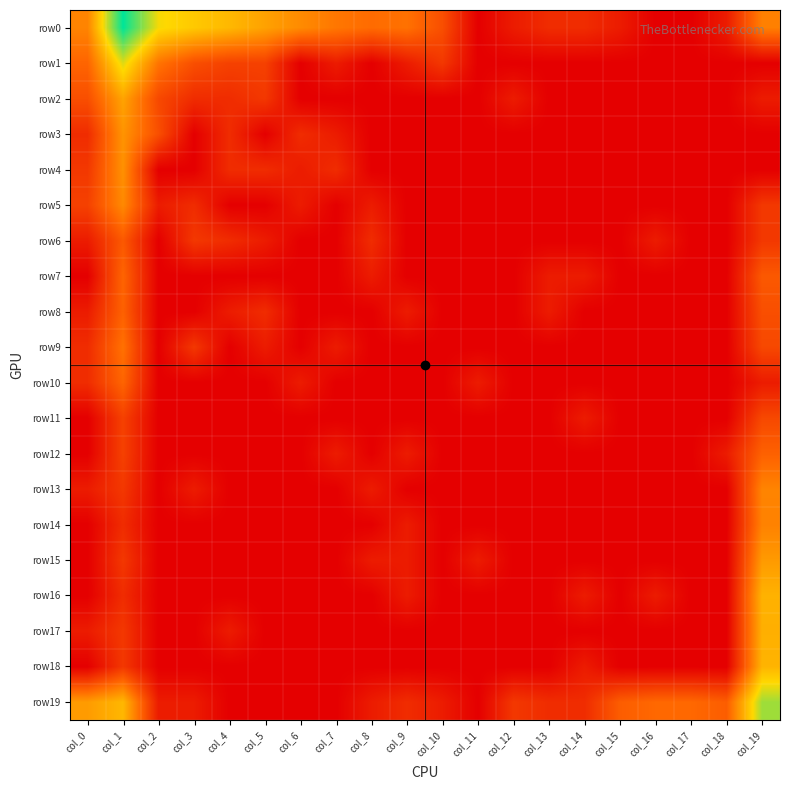

Which series has the widest spread of values?

row0